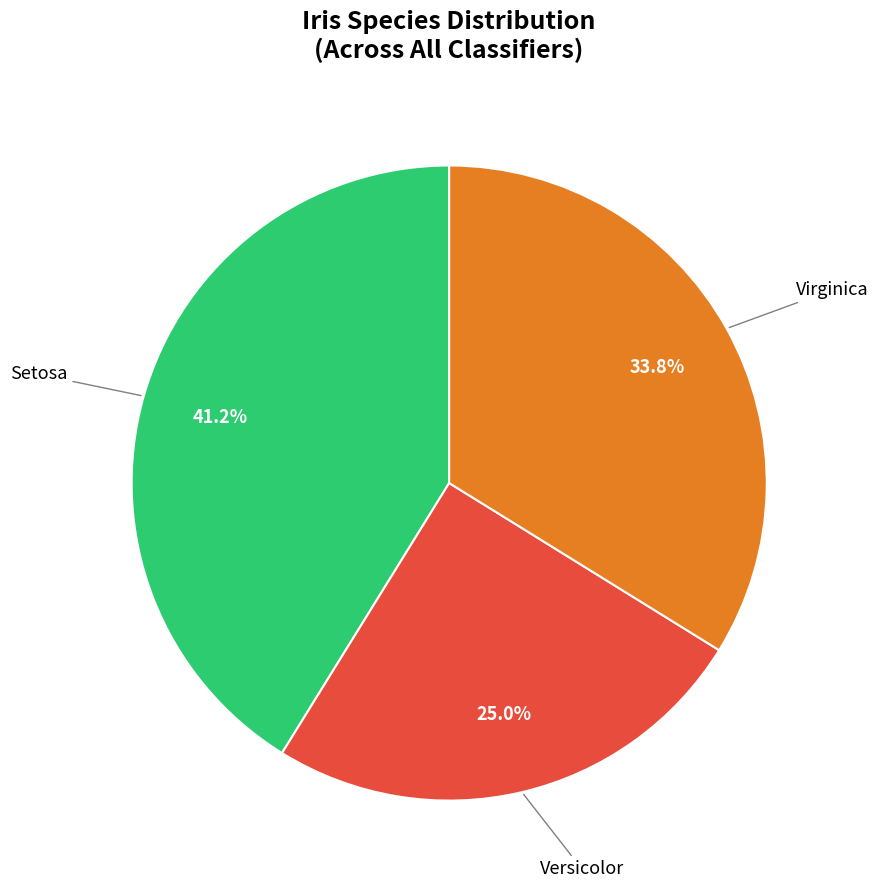

Is there any slice that represents more than half of the pie?

No